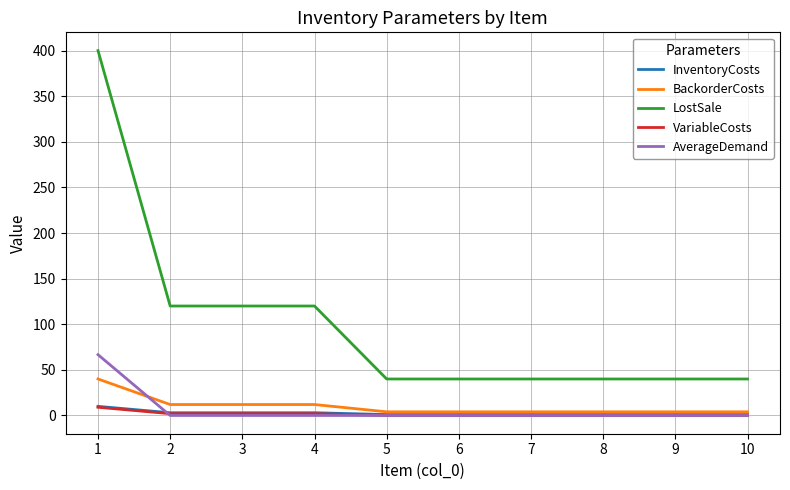

Which series has the largest range (max minus min)?

LostSale